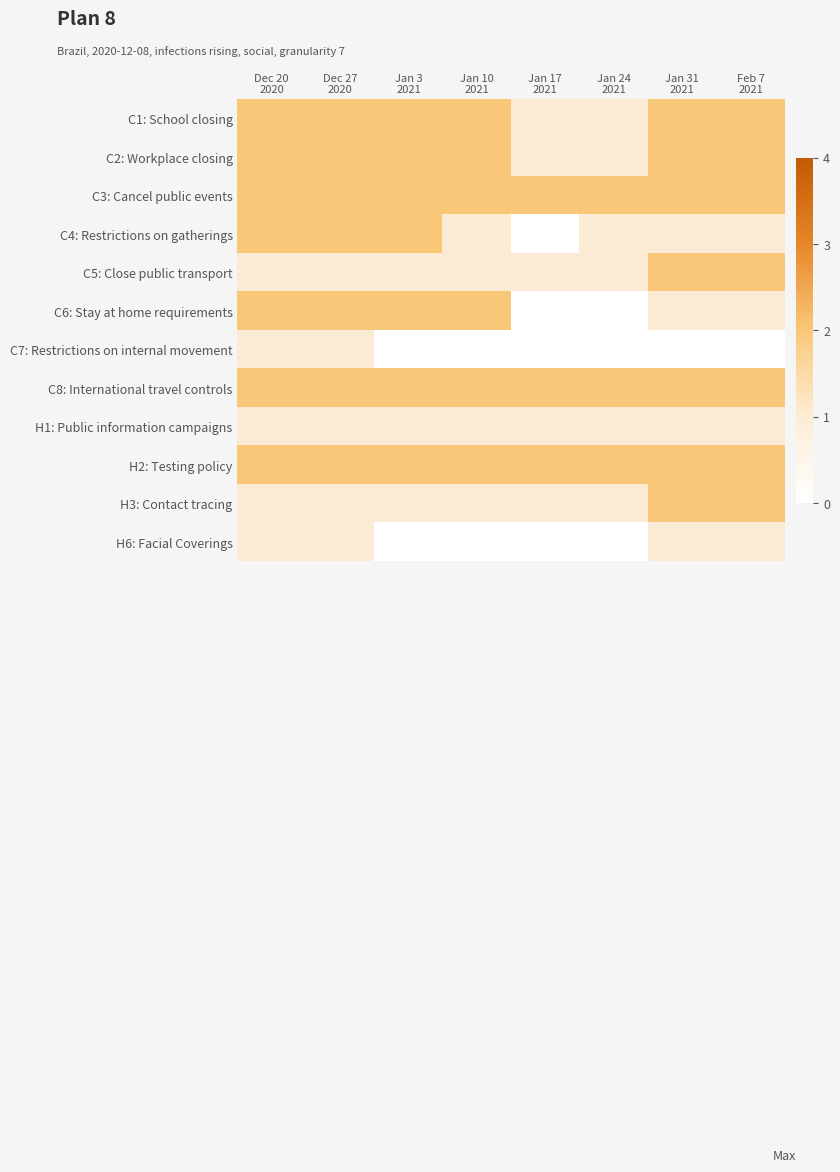

Count the number of data series in this chart.

12